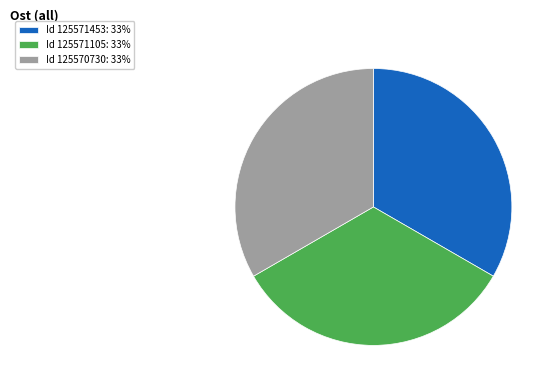

Combined, do Id 125571105: 33% and Id 125571453: 33% account for over 50%?

Yes